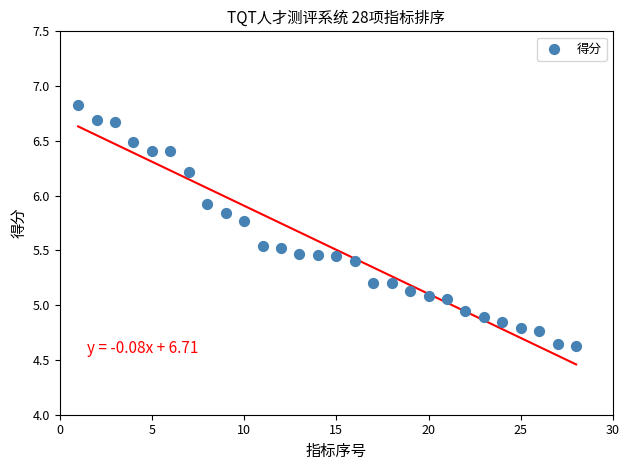

What is the range of X values (max minus min)?

27.0